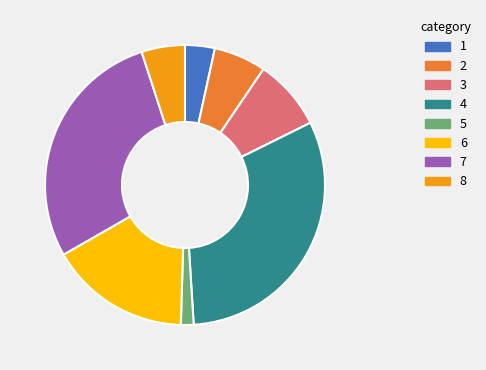

Is there any slice that represents more than half of the pie?

No